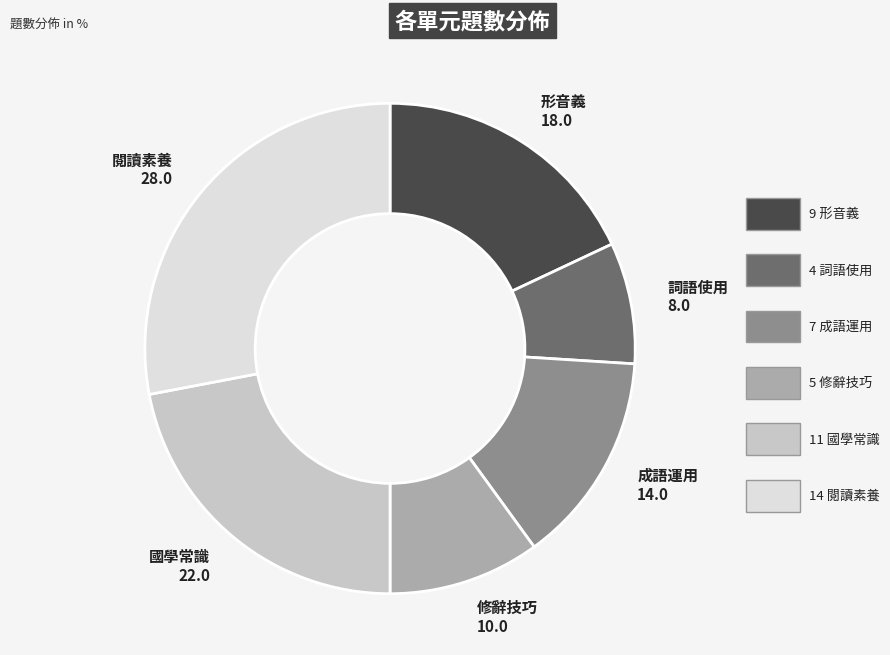

Is there any slice that represents more than half of the pie?

No